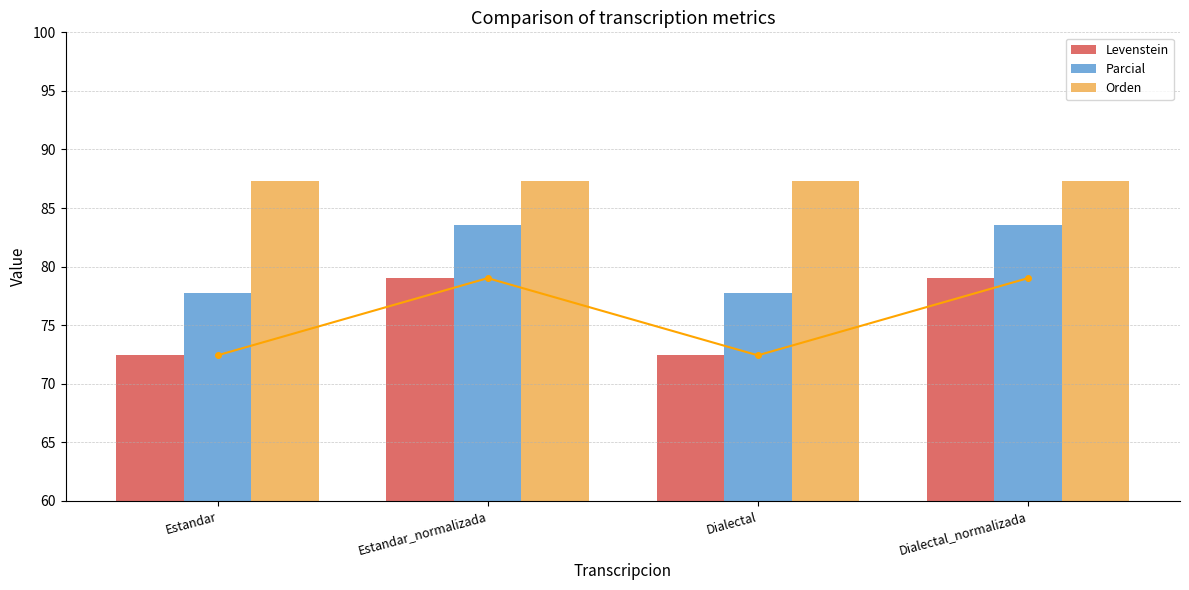

What is the difference between the maximum and minimum values in the Parcial series?

5.9